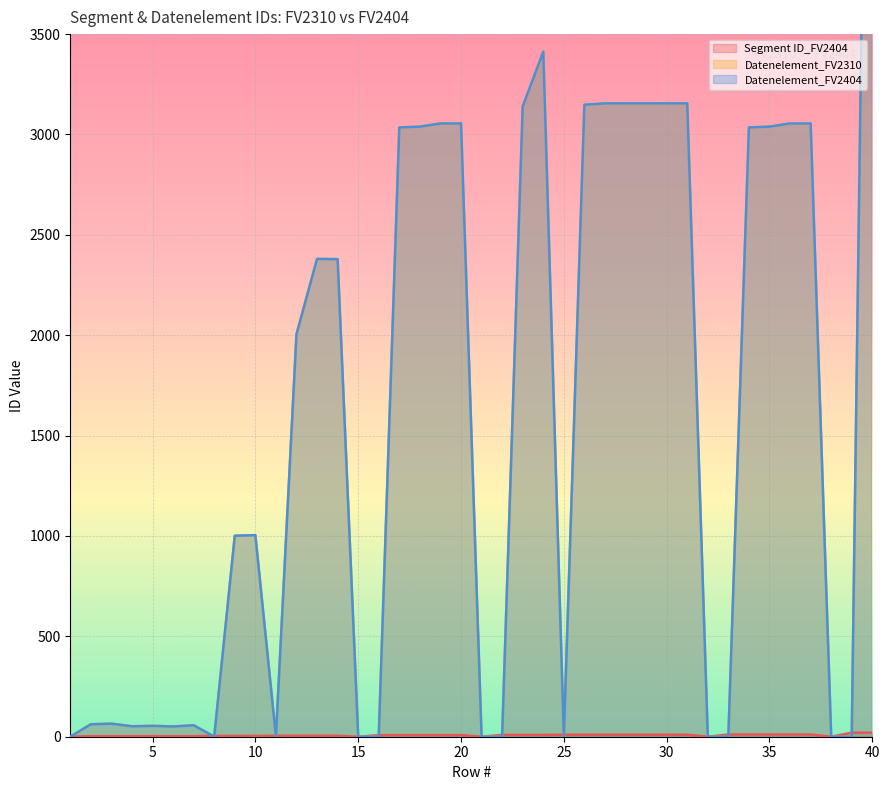

What is the sum of the Datenelement_FV2310 values at 39 and 13?

2380